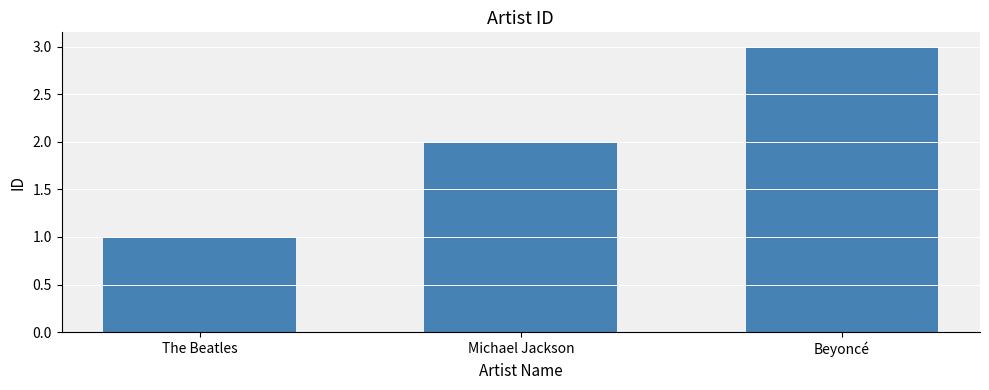

Is it true that the value at The Beatles is 1?

True